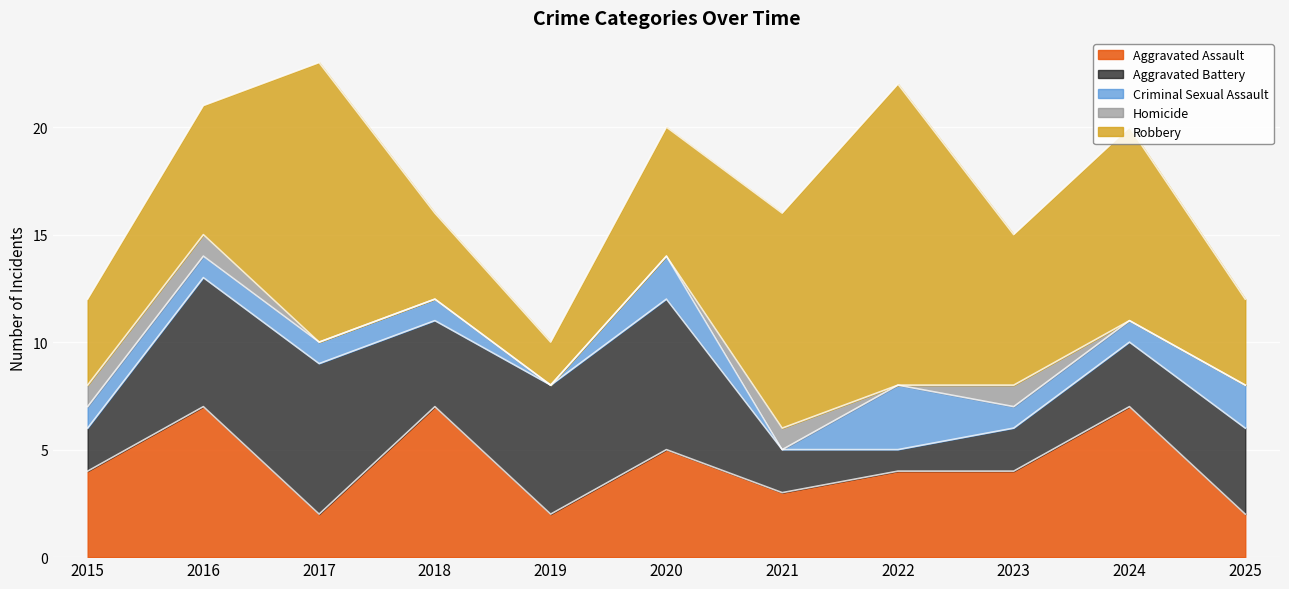

What is the spread (max minus min) of values at 2024?

9